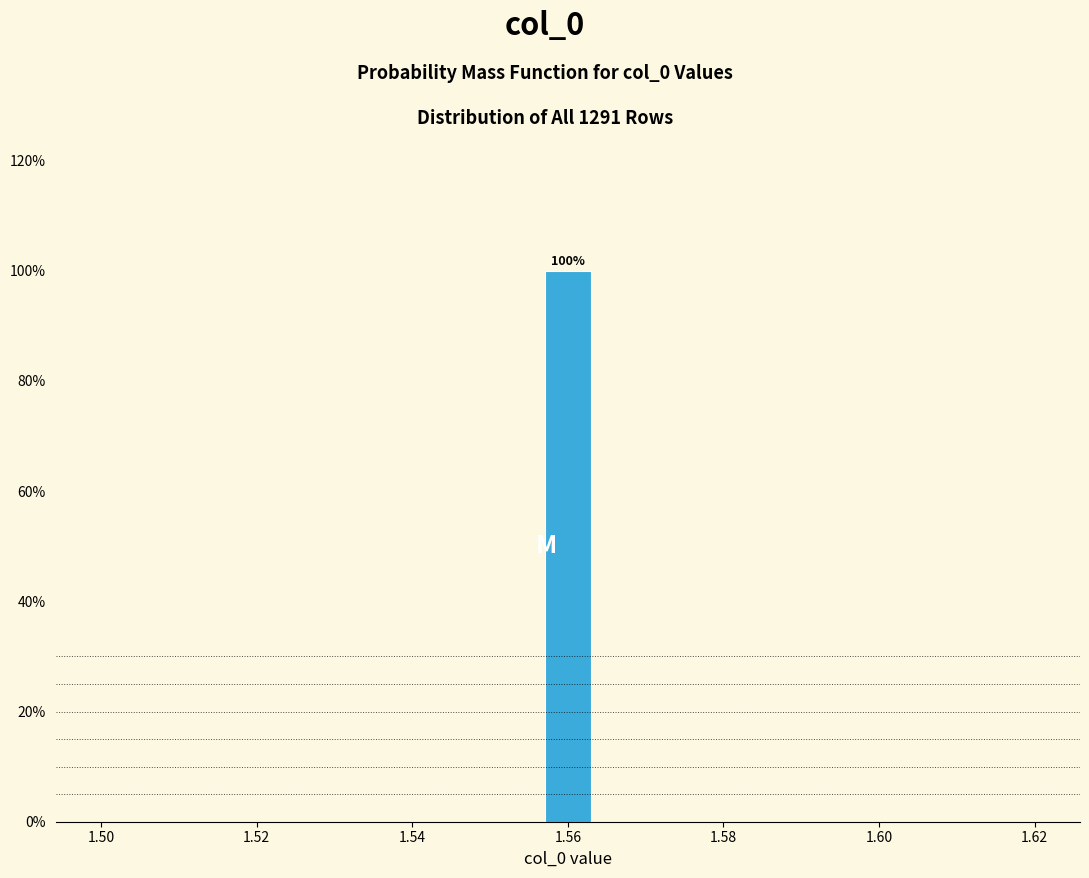

Read against the x-axis, roughly where is the centre of the tallest bar?

1.560